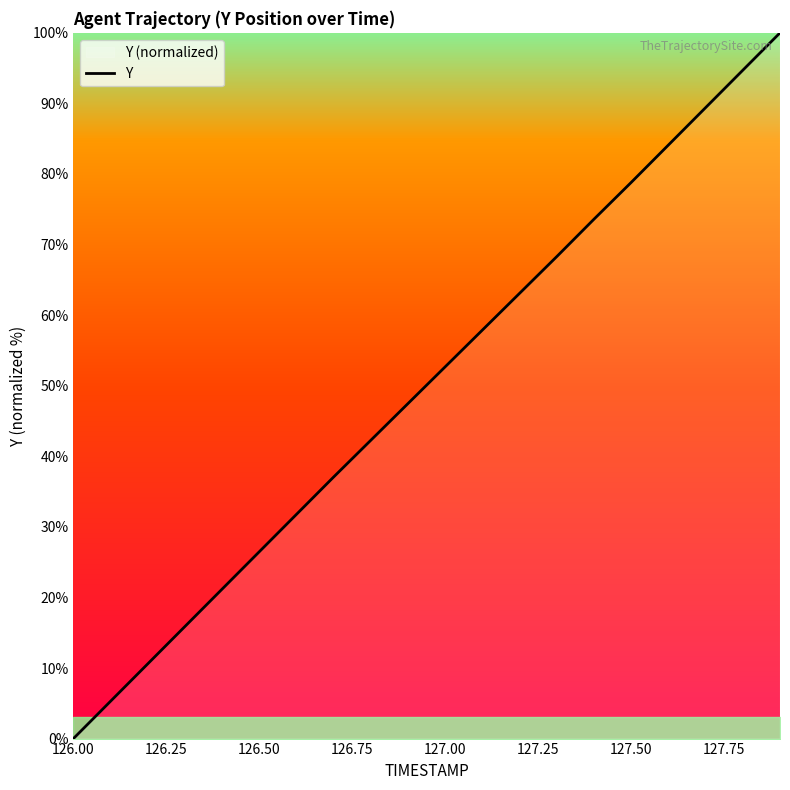

Which label corresponds to the smallest value in the chart?

126.00